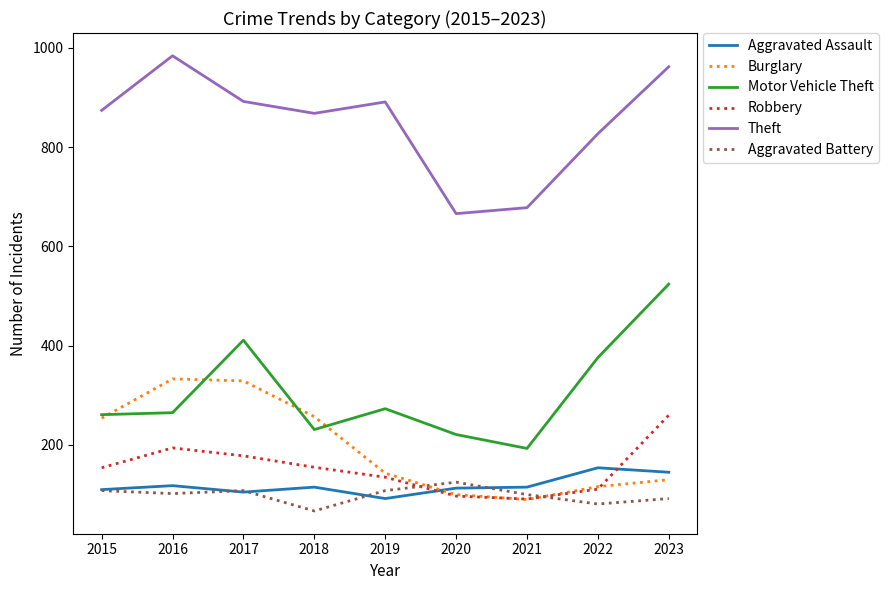

Which series has the largest total across all categories?

Theft